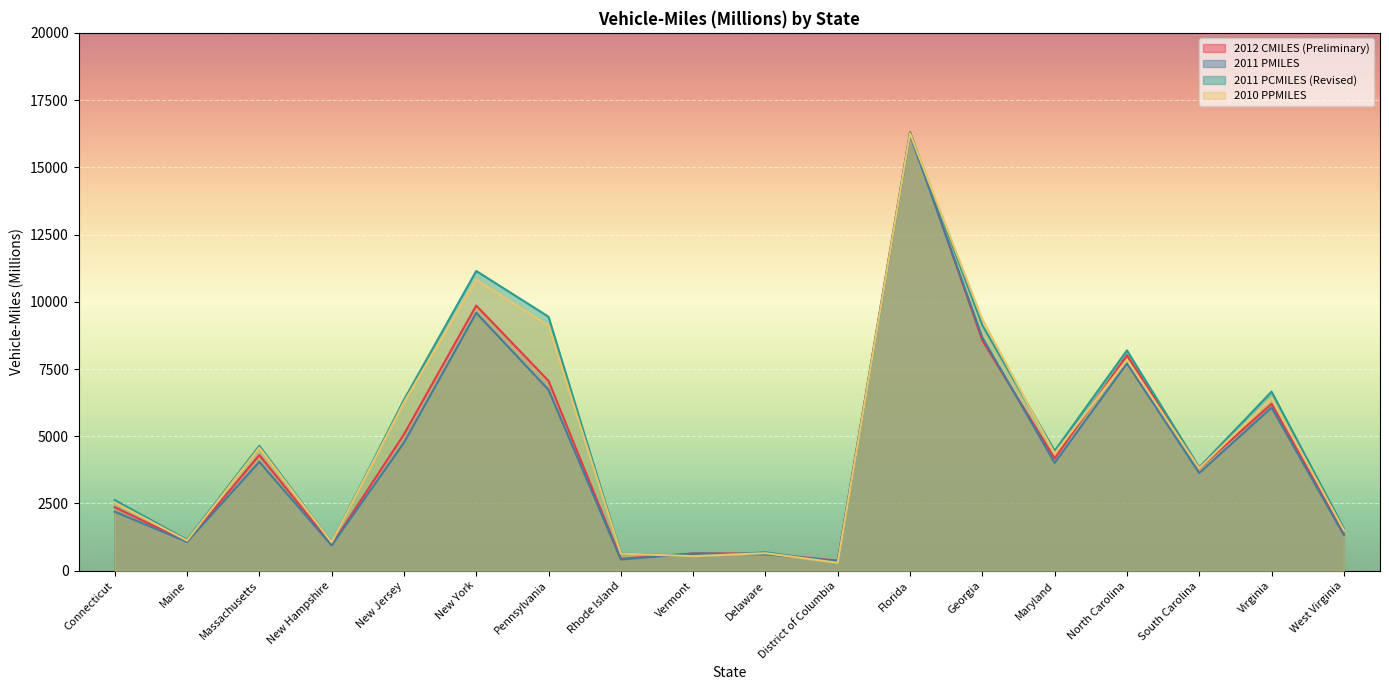

Is it true that 2011 PCMILES (Revised) equals 692 at Connecticut?

False